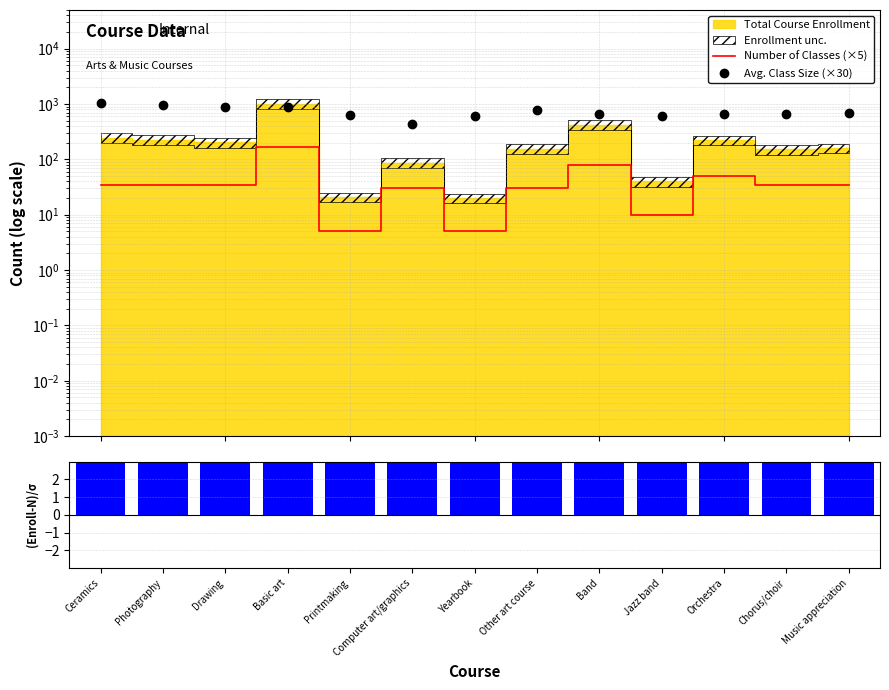

At how many categories does at least one series exceed 877?

3